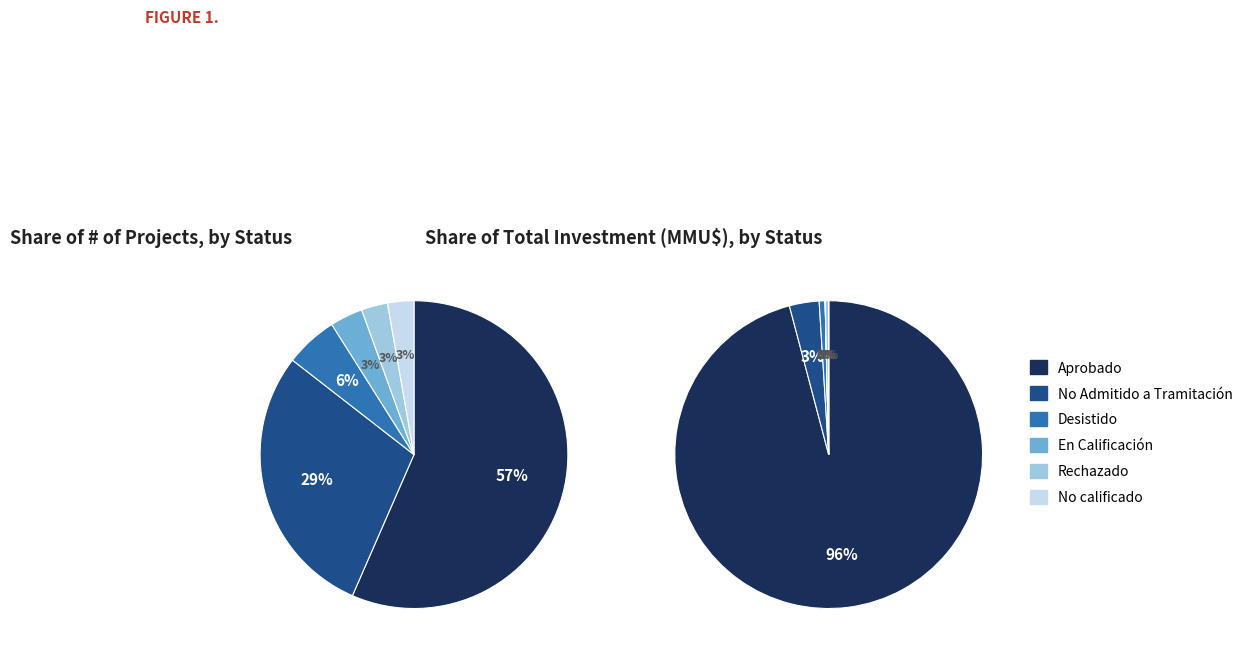

What is the majority slice?

Aprobado